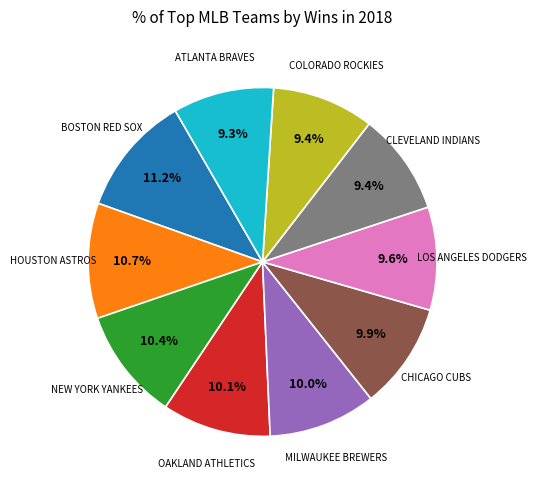

Does any single category account for the majority?

No